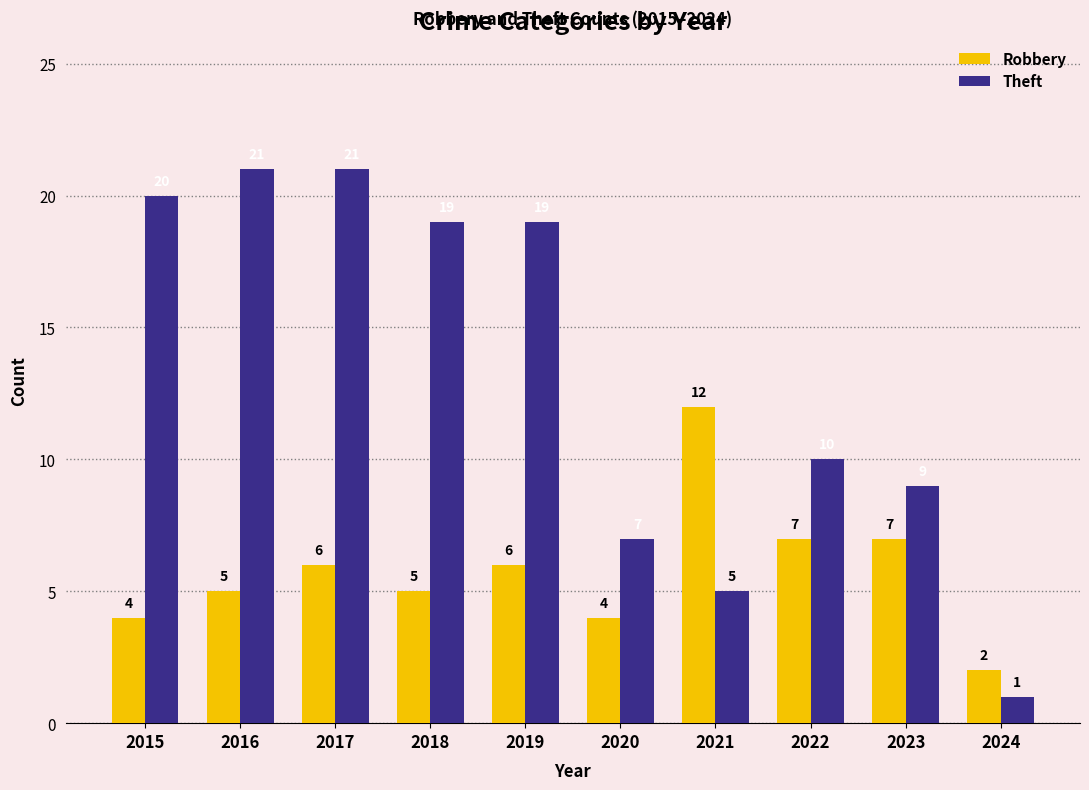

What is the total value across all series at 2017?

27